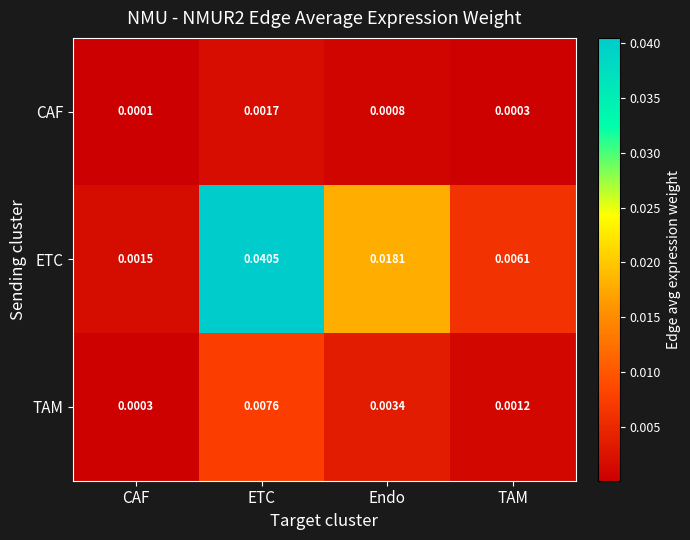

Which category has the lowest value across all series?

CAF